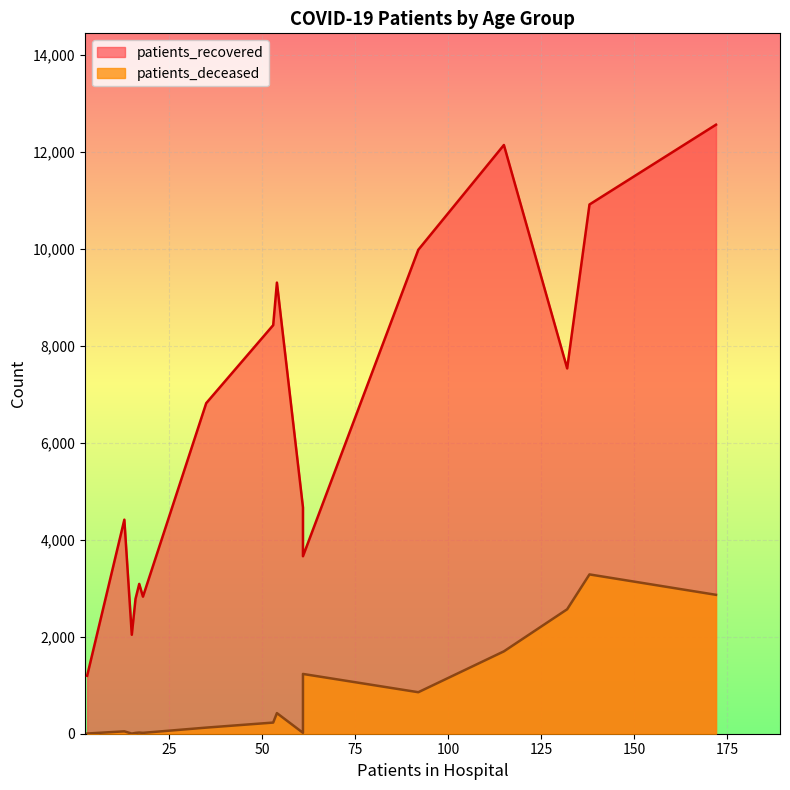

True or false: patients_deceased and patients_recovered intersect in this chart.

False